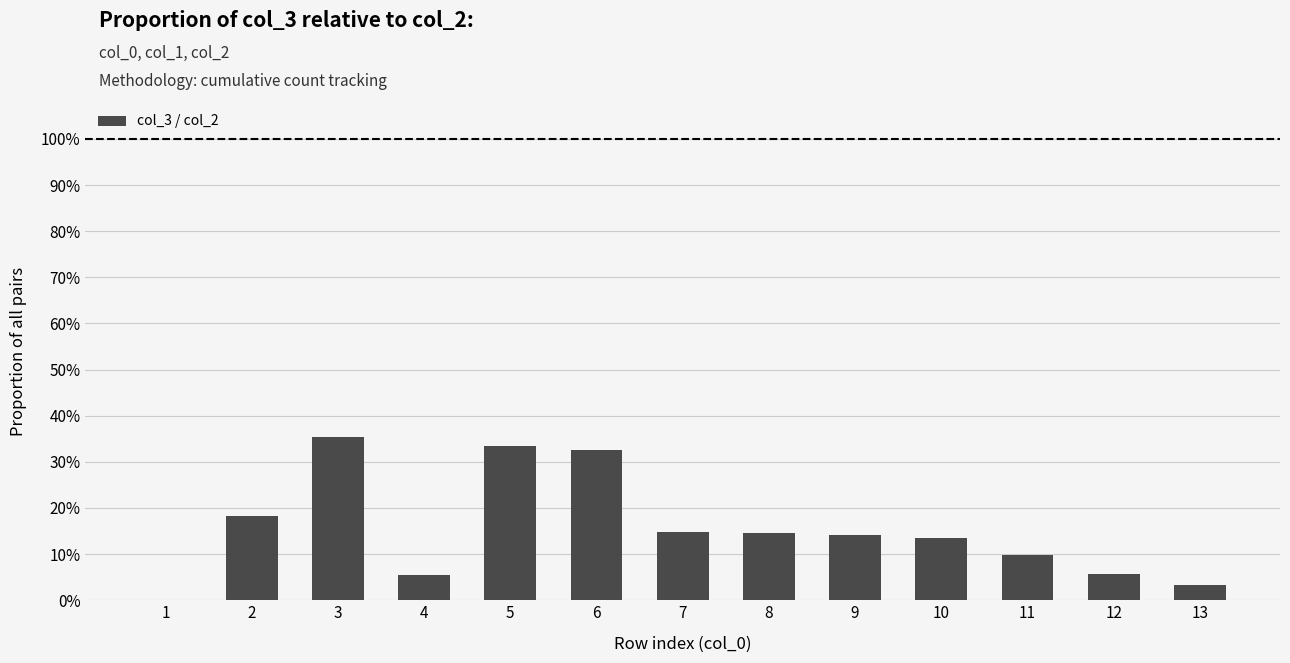

The chart shows a value of 0.0 at 13. True or false?

True